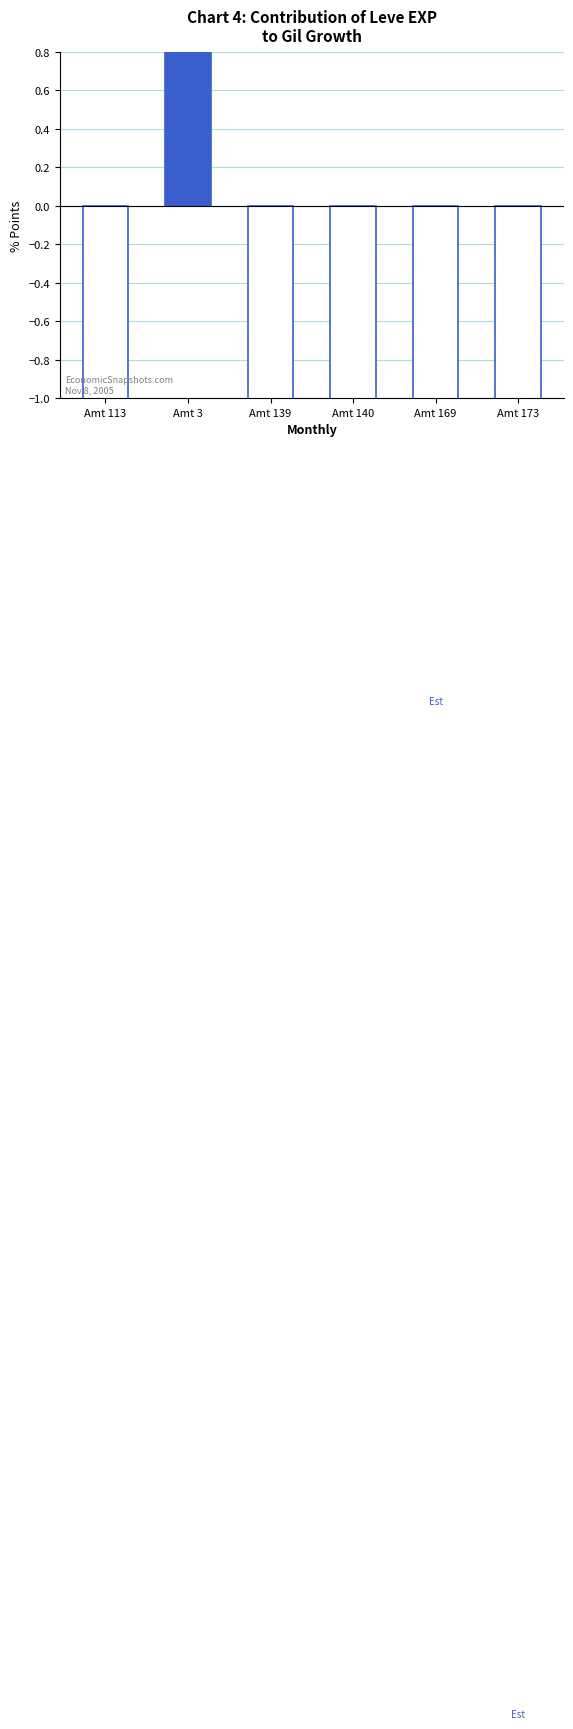

List the labels in order of value, largest first.

Amt 3, Amt 139, Amt 169, Amt 113, Amt 173, Amt 140